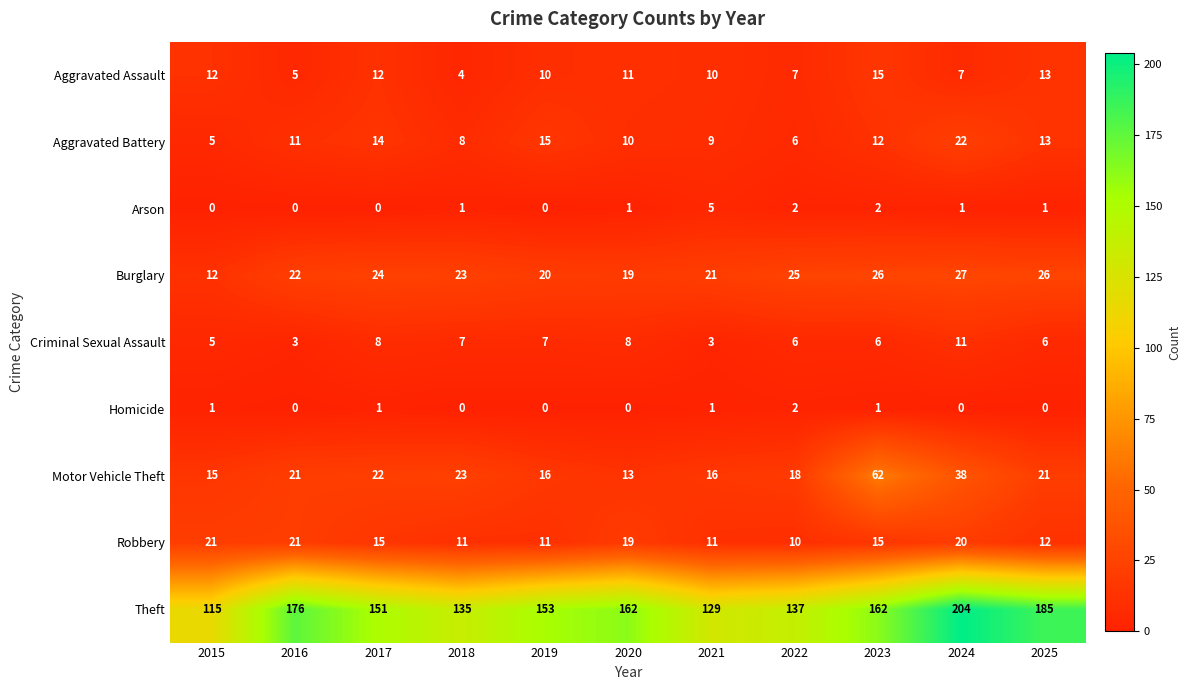

What is the minimum value for Theft?

115